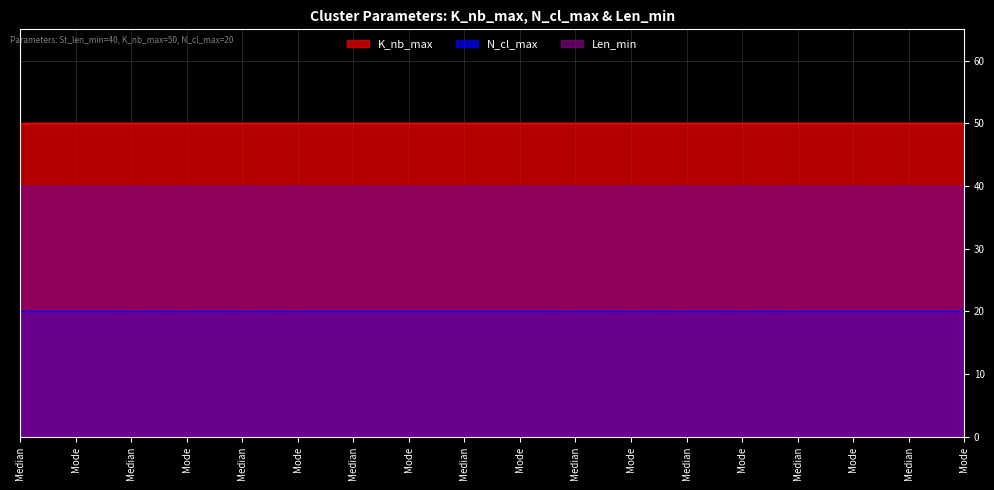

Which category has the highest value in the N_cl_max series?

Median